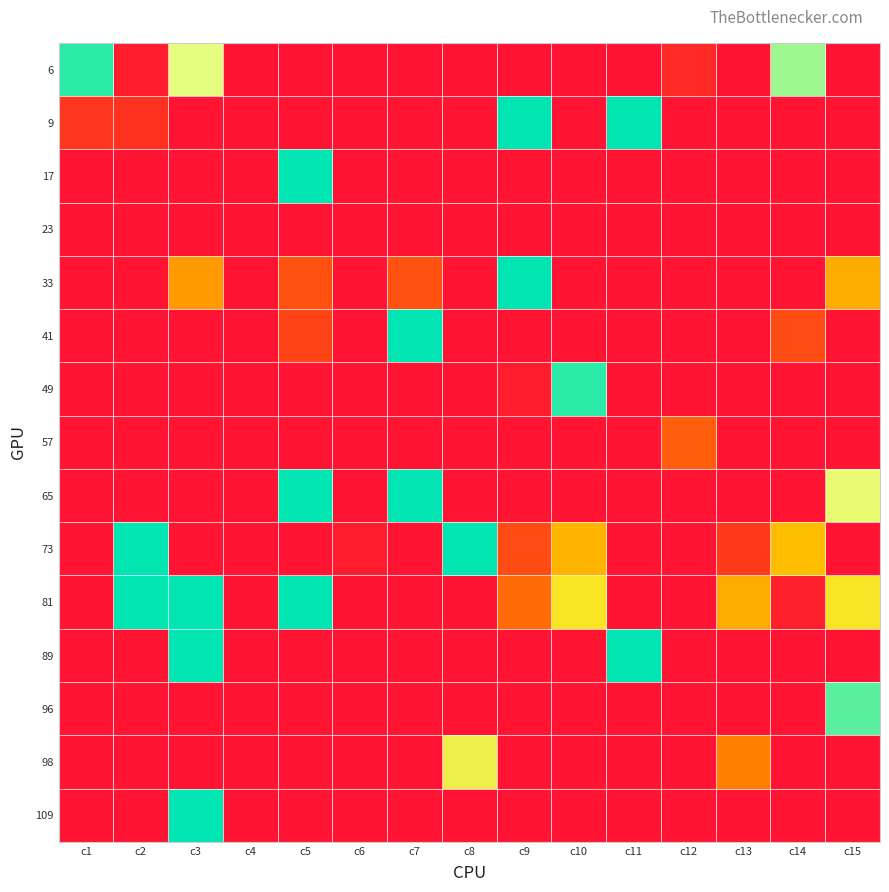

Reading right to left, what are all the values shown in this chart?

6: c15=0.0	c14=0.4	c13=0.0	c12=0.1	c11=0.0	c10=0.0	c9=0.0	c8=0.0	c7=0.0	c6=0.0	c5=0.0	c4=0.0	c3=0.4	c2=0.0	c1=0.5
9: c15=0.0	c14=0.0	c13=0.0	c12=0.0	c11=0.5	c10=0.0	c9=0.5	c8=0.0	c7=0.0	c6=0.0	c5=0.0	c4=0.0	c3=0.0	c2=0.1	c1=0.1
17: c15=0.0	c14=0.0	c13=0.0	c12=0.0	c11=0.0	c10=0.0	c9=0.0	c8=0.0	c7=0.0	c6=0.0	c5=0.5	c4=0.0	c3=0.0	c2=0.0	c1=0.0
23: c15=0.0	c14=0.0	c13=0.0	c12=0.0	c11=0.0	c10=0.0	c9=0.0	c8=0.0	c7=0.0	c6=0.0	c5=0.0	c4=0.0	c3=0.0	c2=0.0	c1=0.0
33: c15=0.2	c14=0.0	c13=0.0	c12=0.0	c11=0.0	c10=0.0	c9=0.5	c8=0.0	c7=0.1	c6=0.0	c5=0.1	c4=0.0	c3=0.2	c2=0.0	c1=0.0
41: c15=0.0	c14=0.1	c13=0.0	c12=0.0	c11=0.0	c10=0.0	c9=0.0	c8=0.0	c7=0.5	c6=0.0	c5=0.1	c4=0.0	c3=0.0	c2=0.0	c1=0.0
49: c15=0.0	c14=0.0	c13=0.0	c12=0.0	c11=0.0	c10=0.5	c9=0.0	c8=0.0	c7=0.0	c6=0.0	c5=0.0	c4=0.0	c3=0.0	c2=0.0	c1=0.0
57: c15=0.0	c14=0.0	c13=0.0	c12=0.1	c11=0.0	c10=0.0	c9=0.0	c8=0.0	c7=0.0	c6=0.0	c5=0.0	c4=0.0	c3=0.0	c2=0.0	c1=0.0
65: c15=0.4	c14=0.0	c13=0.0	c12=0.0	c11=0.0	c10=0.0	c9=0.0	c8=0.0	c7=0.5	c6=0.0	c5=0.5	c4=0.0	c3=0.0	c2=0.0	c1=0.0
73: c15=0.0	c14=0.3	c13=0.1	c12=0.0	c11=0.0	c10=0.3	c9=0.1	c8=0.5	c7=0.0	c6=0.0	c5=0.0	c4=0.0	c3=0.0	c2=0.5	c1=0.0
81: c15=0.3	c14=0.0	c13=0.2	c12=0.0	c11=0.0	c10=0.3	c9=0.2	c8=0.0	c7=0.0	c6=0.0	c5=0.5	c4=0.0	c3=0.5	c2=0.5	c1=0.0
89: c15=0.0	c14=0.0	c13=0.0	c12=0.0	c11=0.5	c10=0.0	c9=0.0	c8=0.0	c7=0.0	c6=0.0	c5=0.0	c4=0.0	c3=0.5	c2=0.0	c1=0.0
96: c15=0.5	c14=0.0	c13=0.0	c12=0.0	c11=0.0	c10=0.0	c9=0.0	c8=0.0	c7=0.0	c6=0.0	c5=0.0	c4=0.0	c3=0.0	c2=0.0	c1=0.0
98: c15=0.0	c14=0.0	c13=0.2	c12=0.0	c11=0.0	c10=0.0	c9=0.0	c8=0.4	c7=0.0	c6=0.0	c5=0.0	c4=0.0	c3=0.0	c2=0.0	c1=0.0
109: c15=0.0	c14=0.0	c13=0.0	c12=0.0	c11=0.0	c10=0.0	c9=0.0	c8=0.0	c7=0.0	c6=0.0	c5=0.0	c4=0.0	c3=0.5	c2=0.0	c1=0.0